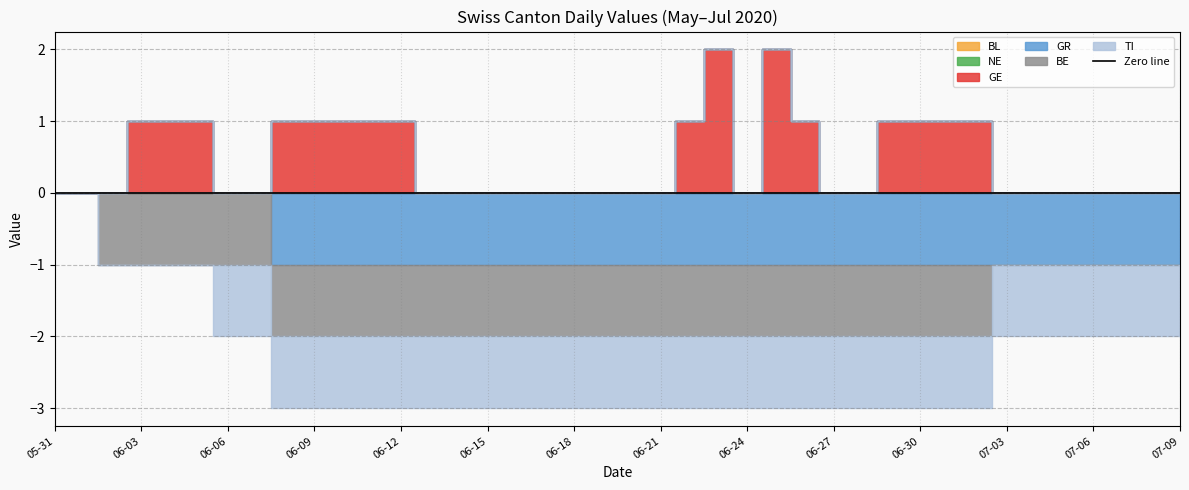

Rank the series at 2020-06-25 from highest to lowest value.

GE, BL, NE, GR, BE, TI